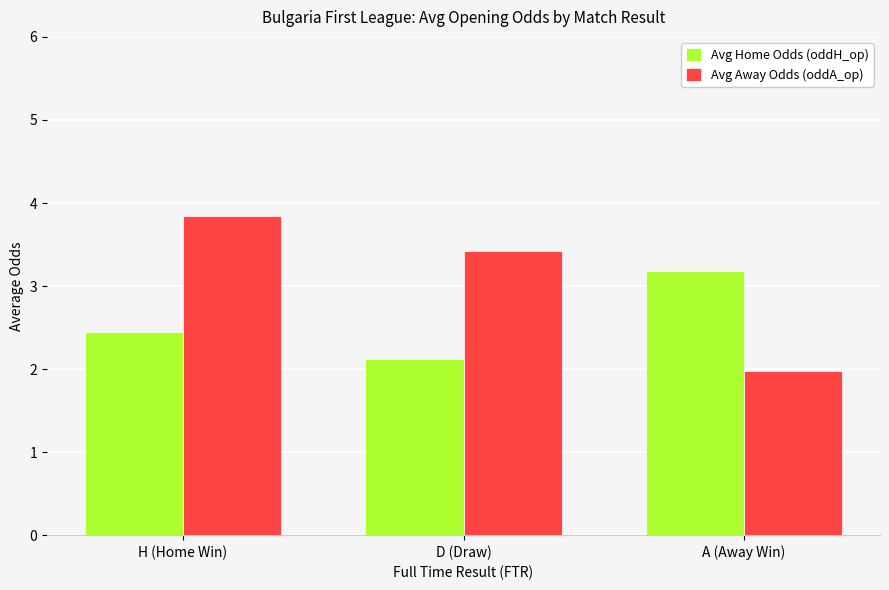

What is the difference between the Avg Home Odds (oddH_op) values at D (Draw) and H (Home Win)?

0.3